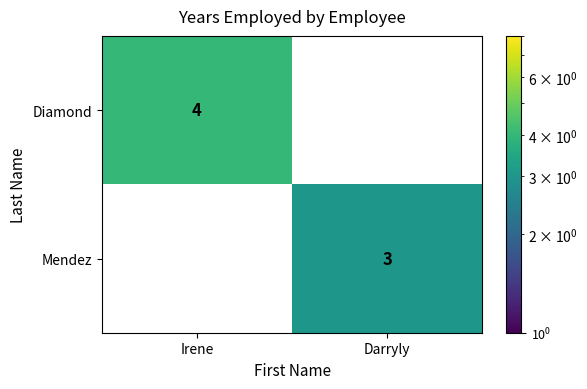

Rank the series by their average value, from highest to lowest.

Diamond, Mendez